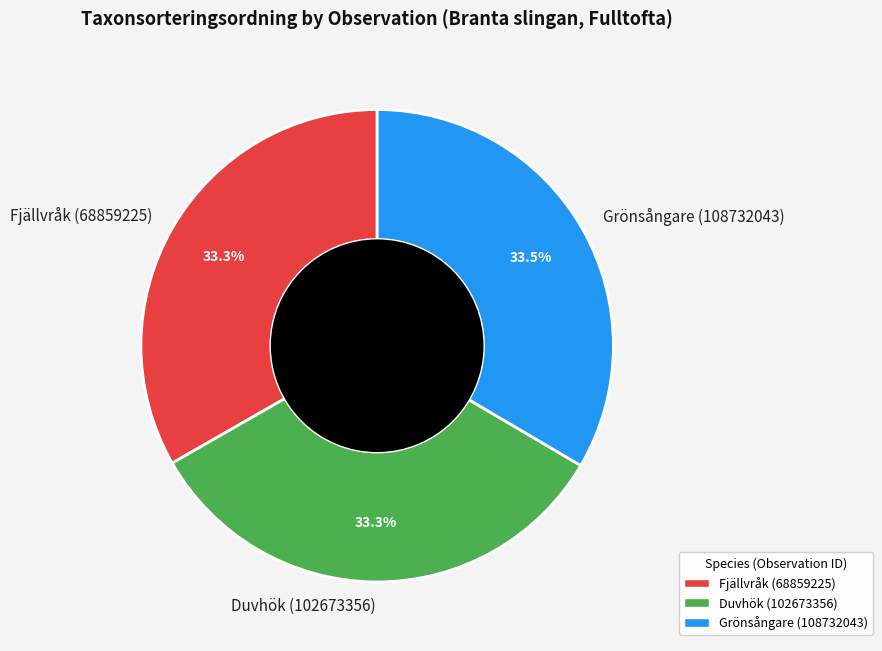

Count the number of slices in the pie.

3